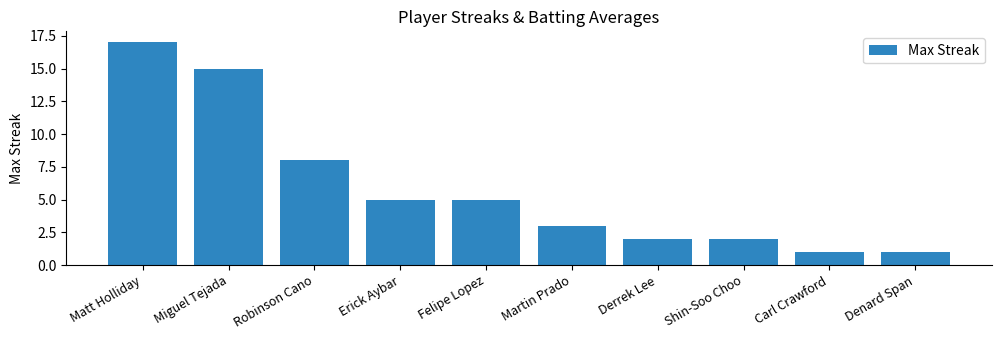

Reading left to right, what are all the values shown in this chart?

17	15	8	5	5	3	2	2	1	1